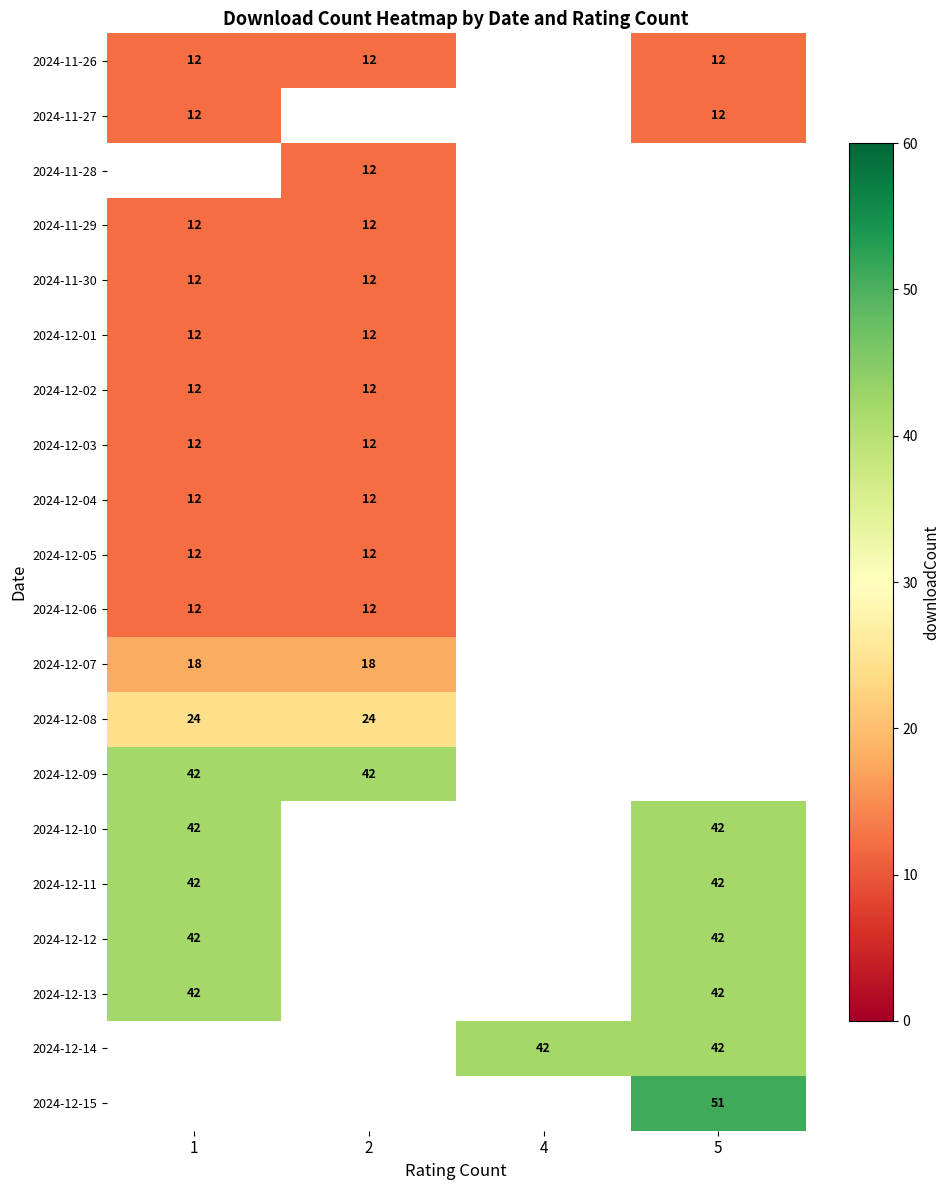

True or false: 2024-12-13 has a value of 58 at 1.

False